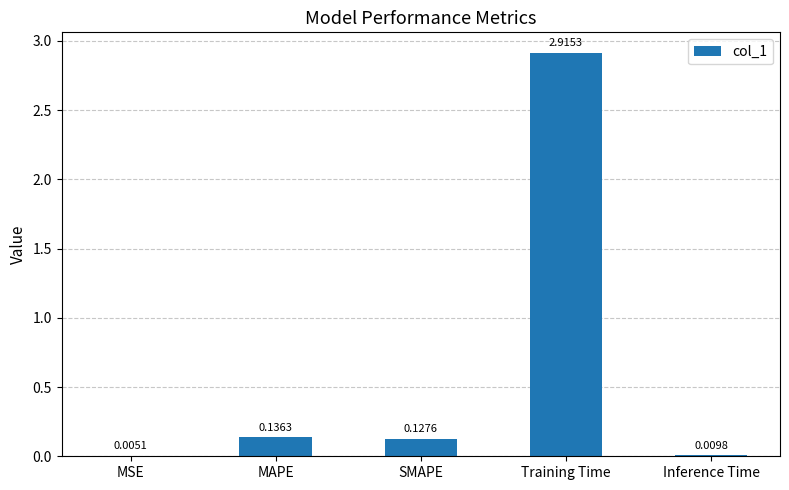

Which category has the highest value across all series?

Training Time